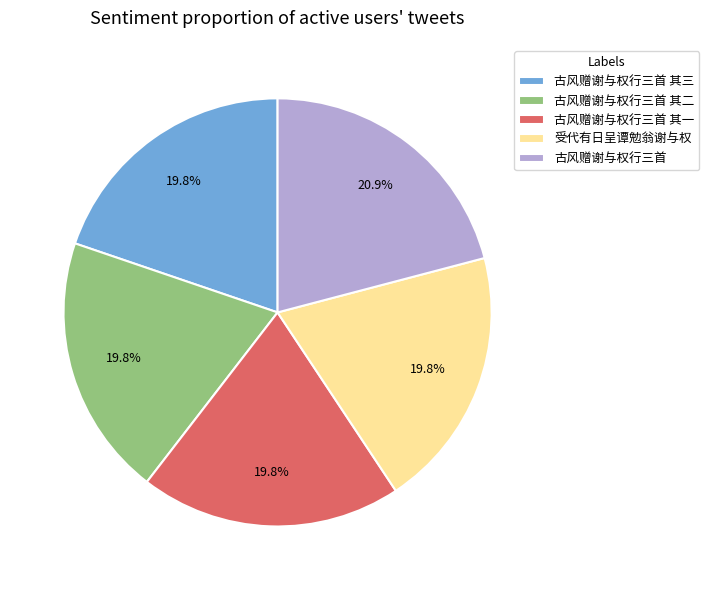

Combined, do 古风赠谢与权行三首 其一 and 古风赠谢与权行三首 其三 account for over 50%?

No